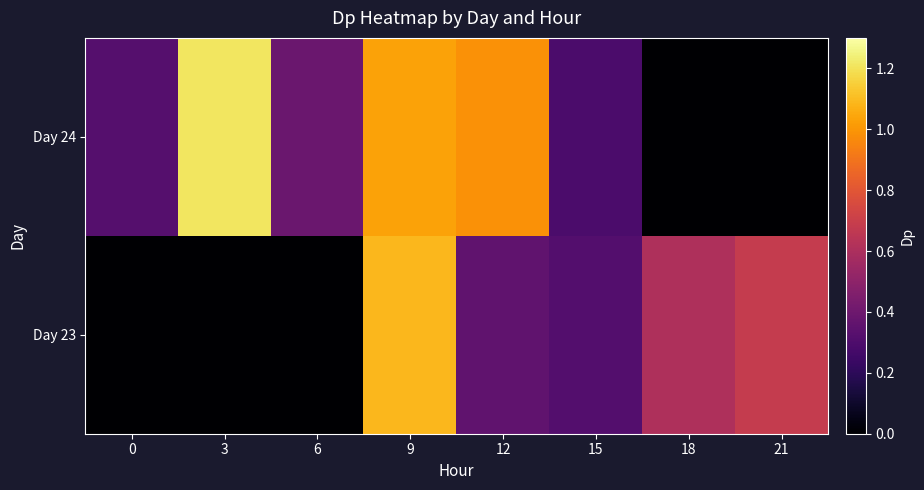

Reading left to right, what are all the values shown in this chart?

Day 23: 0=0.0	3=0.0	6=0.0	9=1.1	12=0.4	15=0.3	18=0.6	21=0.7
Day 24: 0=0.3	3=1.2	6=0.4	9=1.0	12=1.0	15=0.3	18=0.0	21=0.0